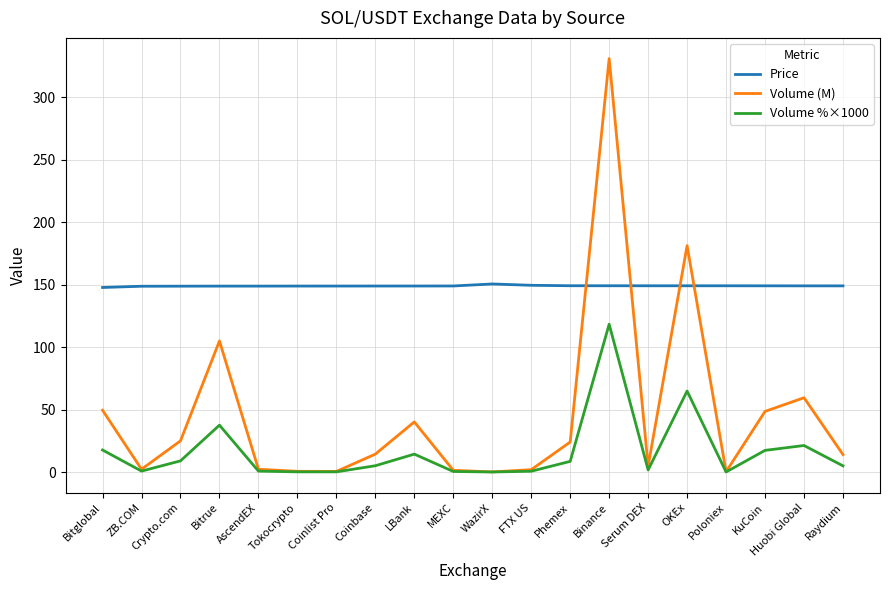

At which category is the sum across all series the highest?

Binance